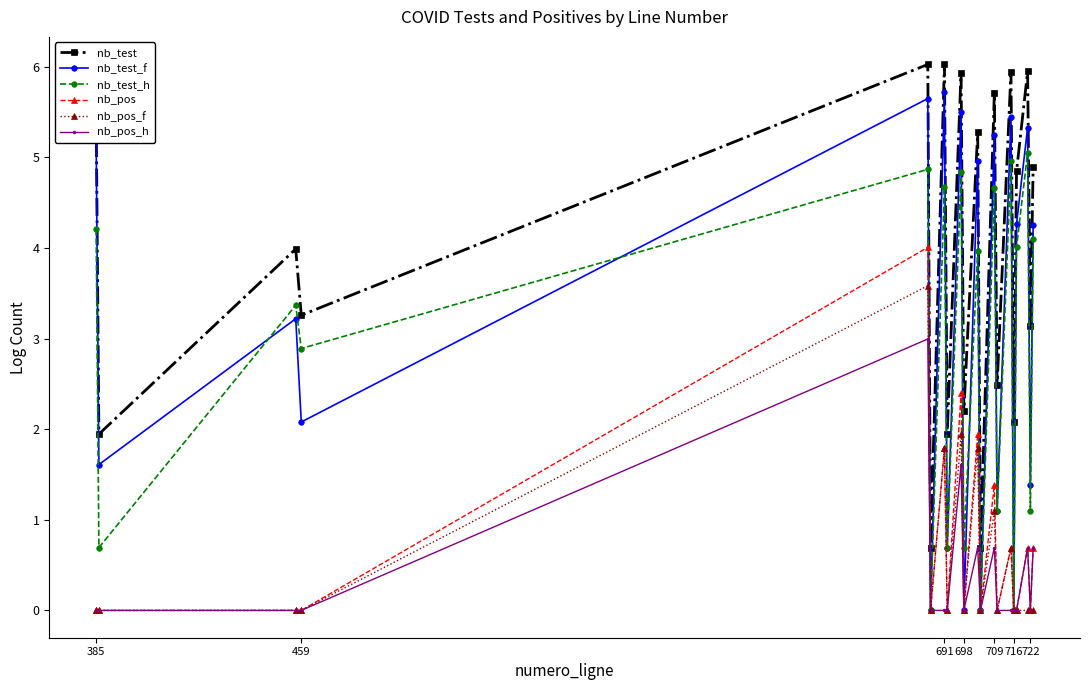

What is the maximum value for nb_pos_h?

3.0